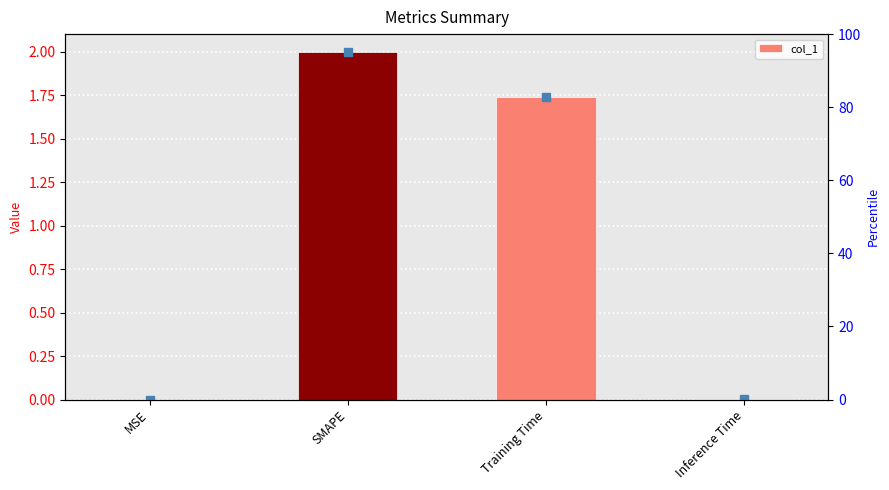

Reading left to right, extract all data points from this chart.

0.0	2.0	1.7	0.0